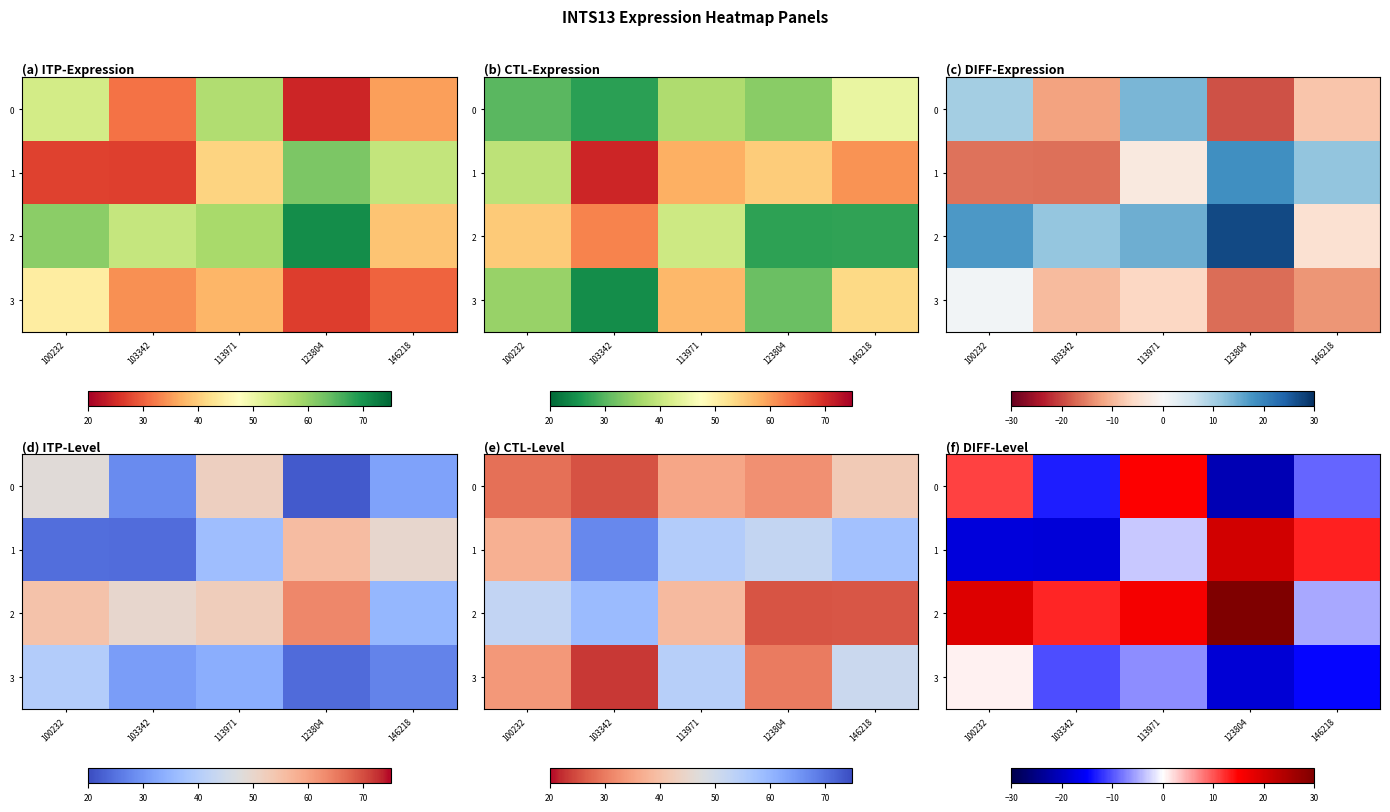

Rank the categories by 0 value from lowest to highest.

123804, 103342, 146218, 100232, 113971